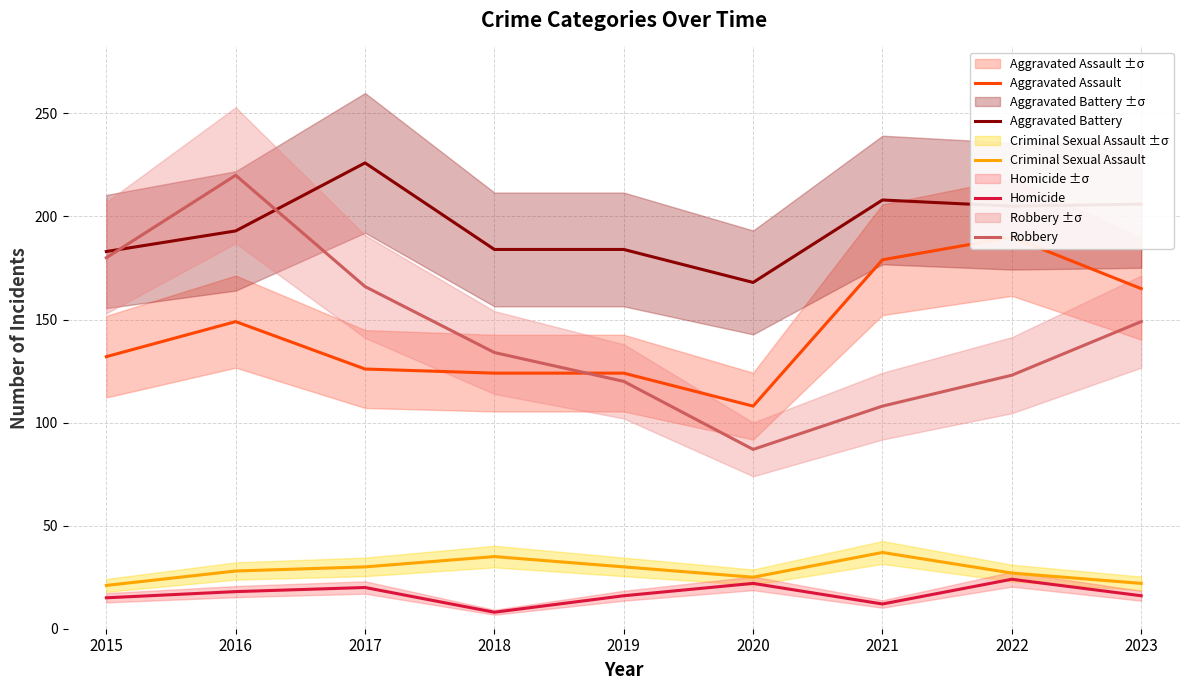

What is the minimum value shown in the chart?

8